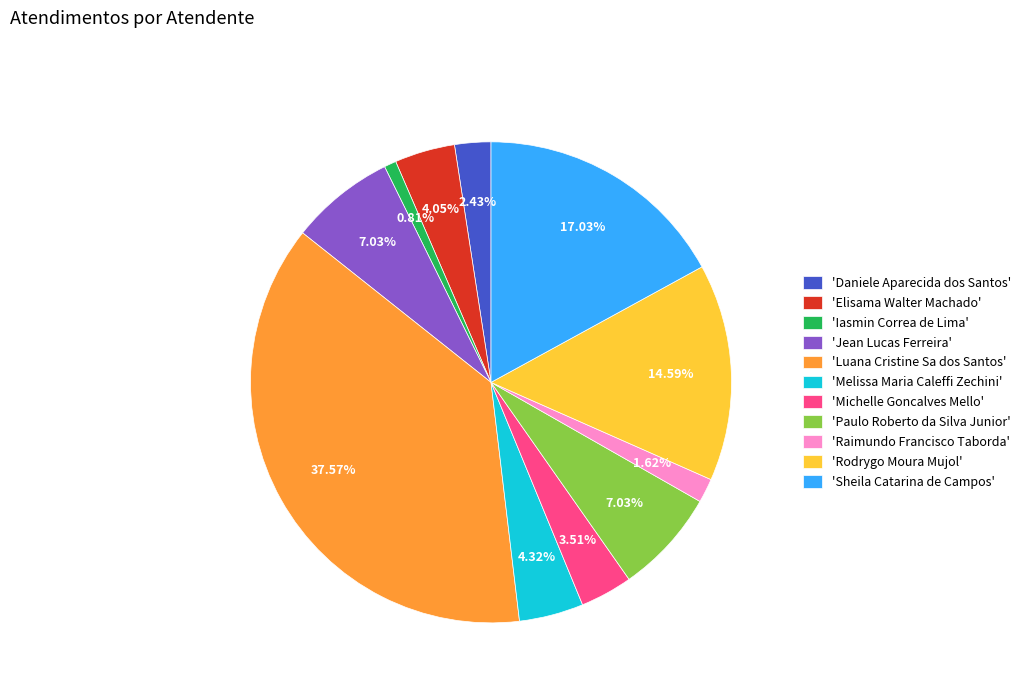

Which category has the biggest portion of the pie?

'Luana Cristine Sa dos Santos'